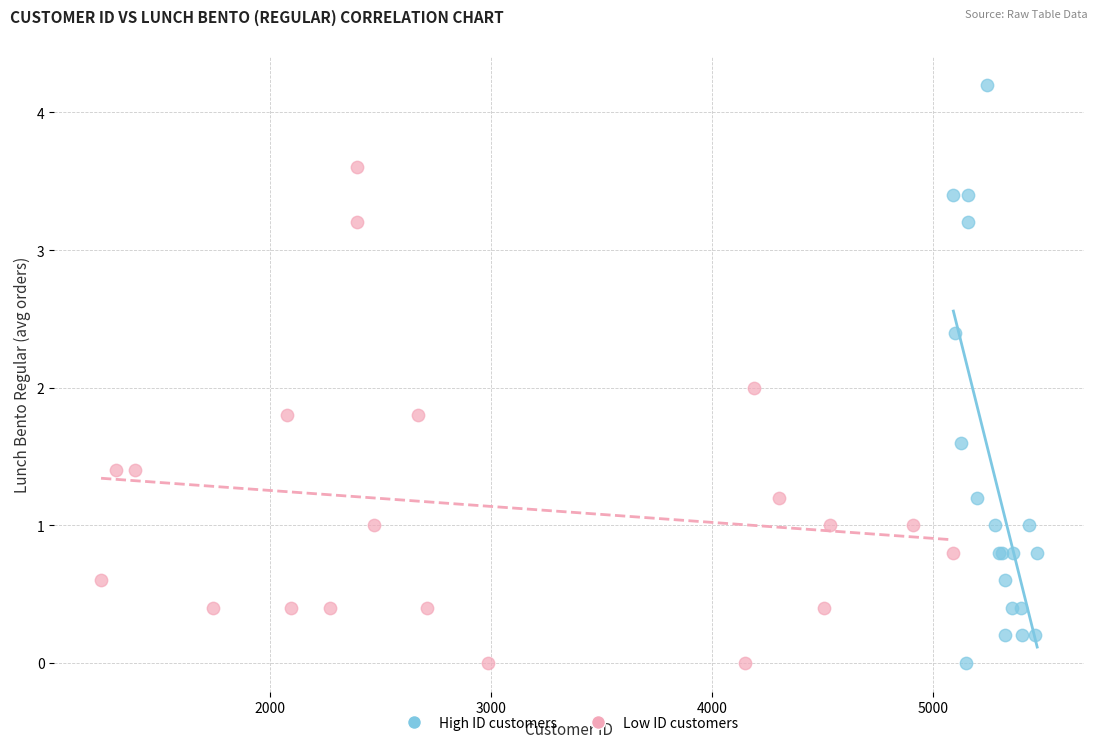

Which series has the widest spread of Y values?

High ID customers